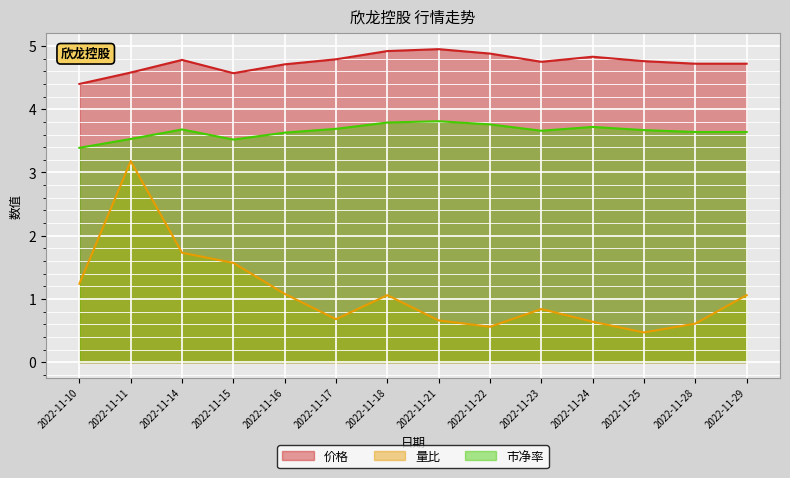

Where is the first local maximum for 市净率?

2022-11-14